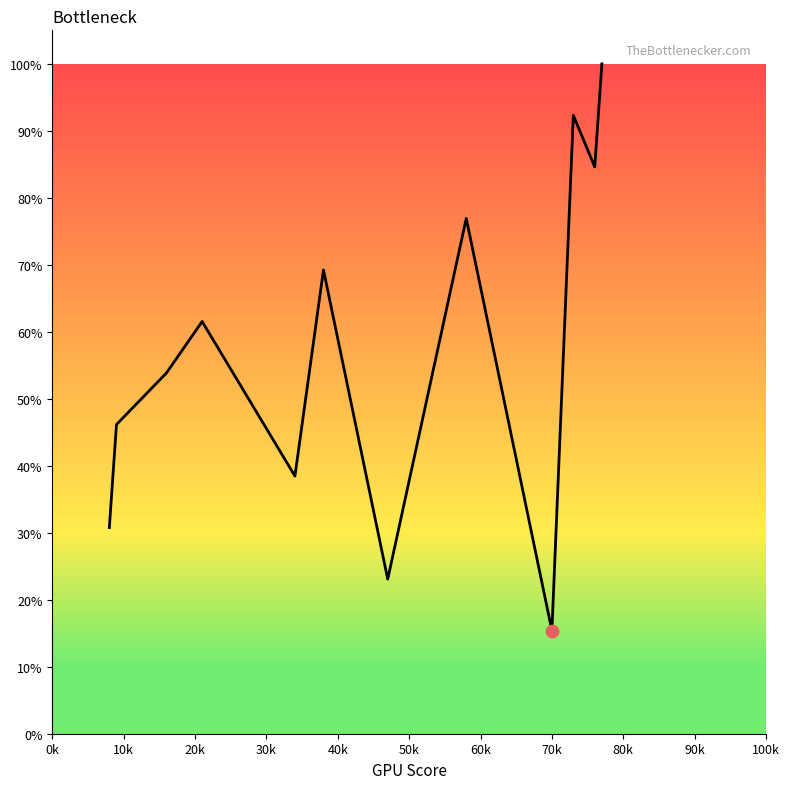

What is the maximum value shown in the chart?

100.0